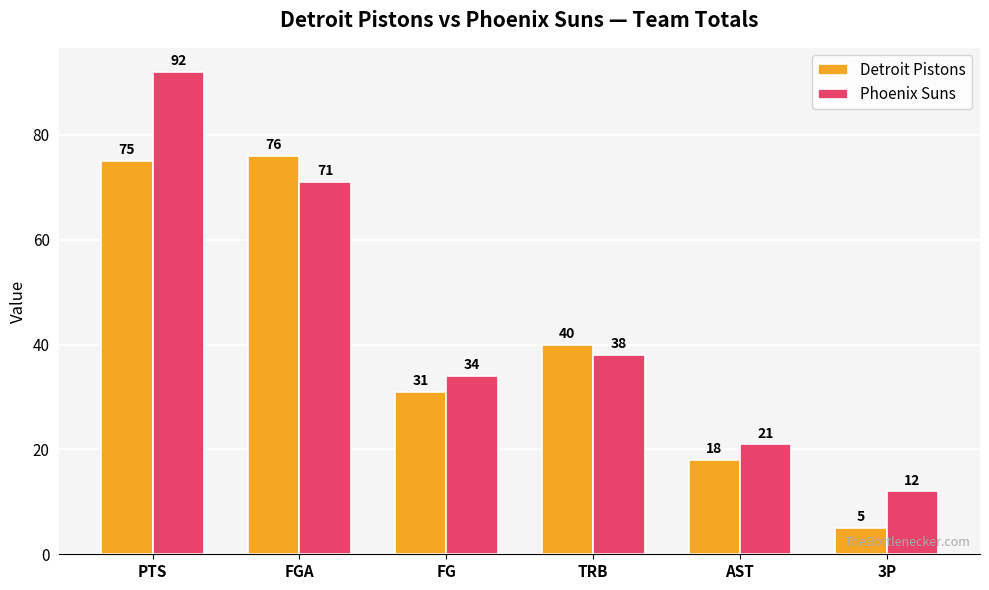

What is the average value of the Detroit Pistons series?

41